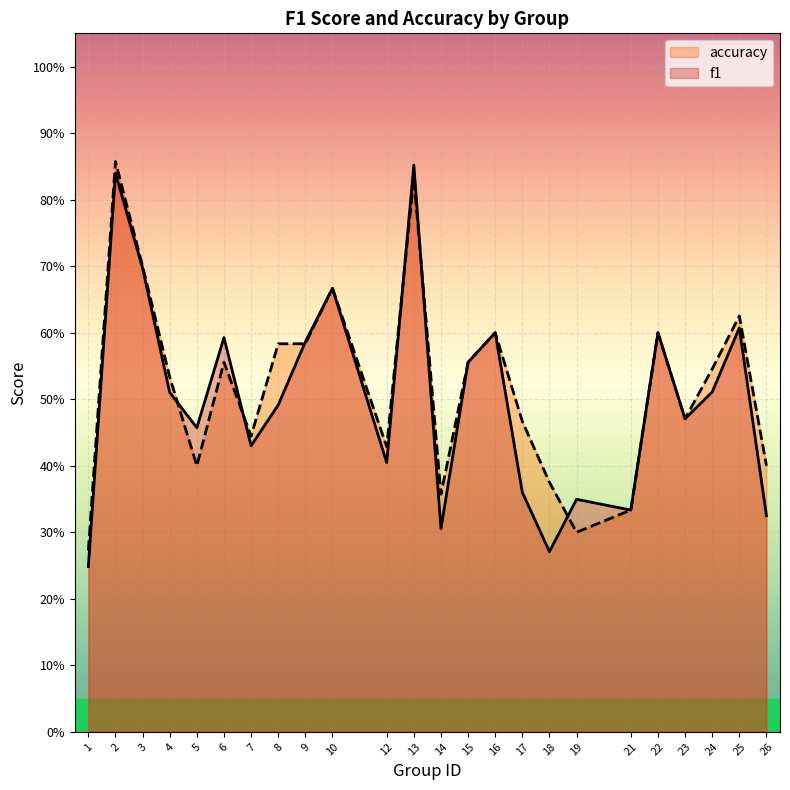

At which category does accuracy reach its first local peak?

2